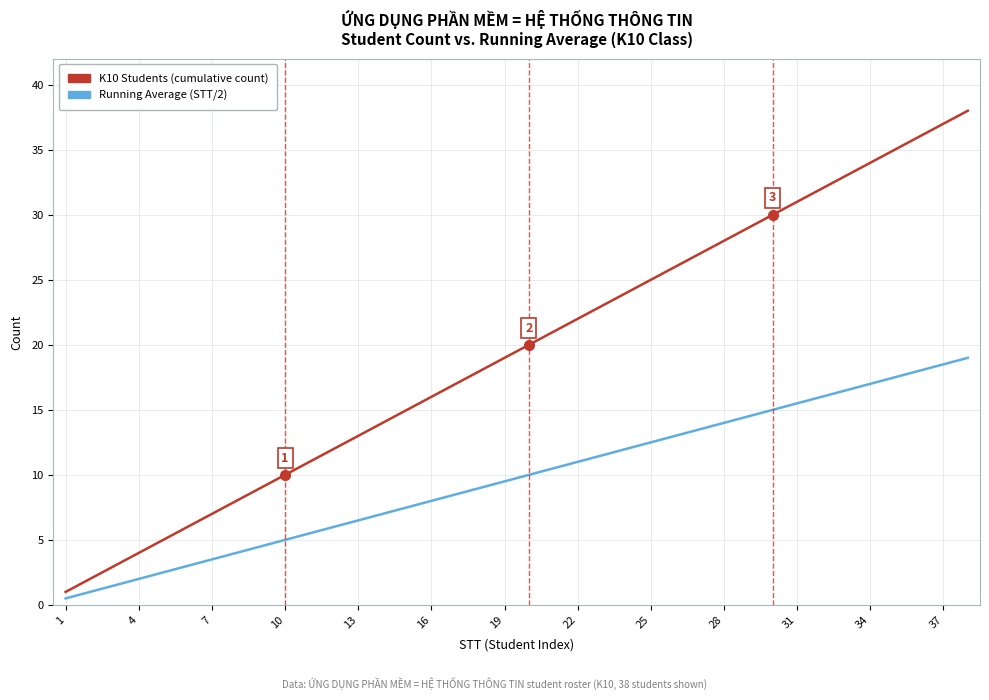

What is the average value of the K10 Students (cumulative count) series?

19.5